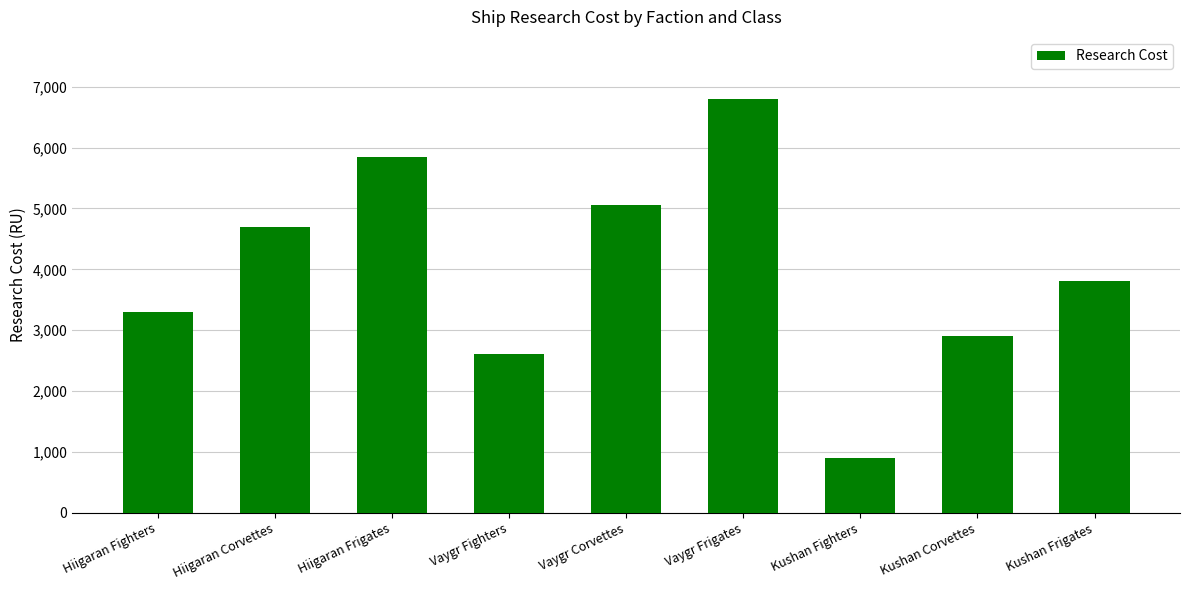

What is the change in value from Vaygr Corvettes to Vaygr Frigates?

+1750